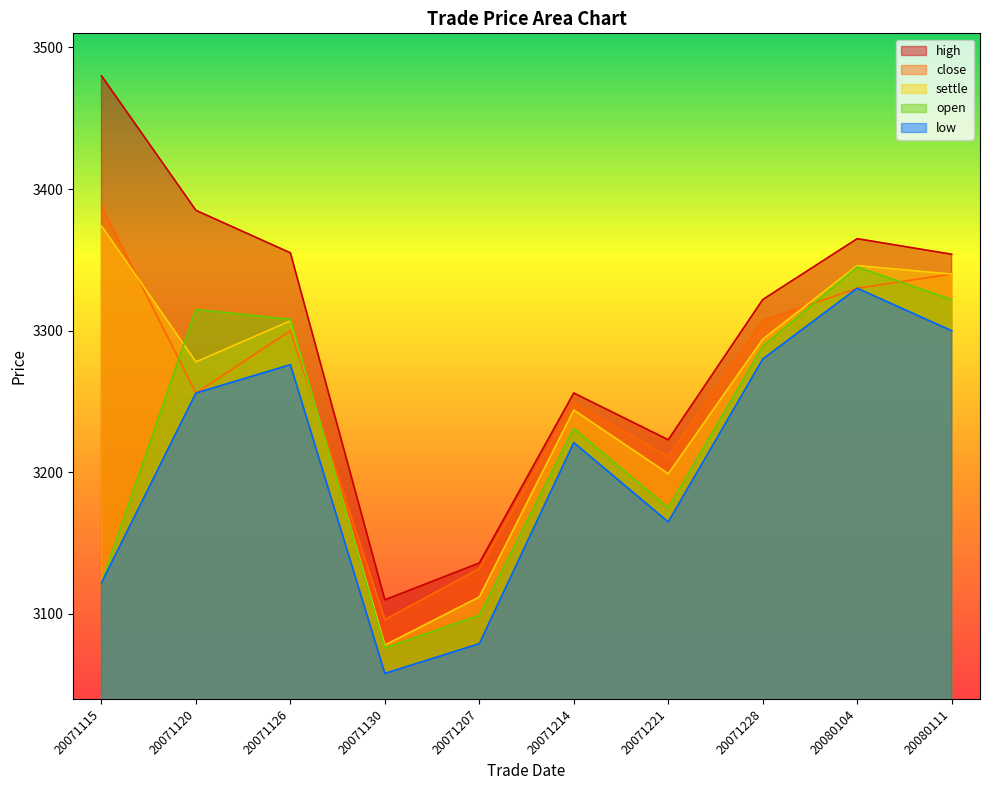

Between 20071130 and 20071207, which series saw the biggest shift?

close